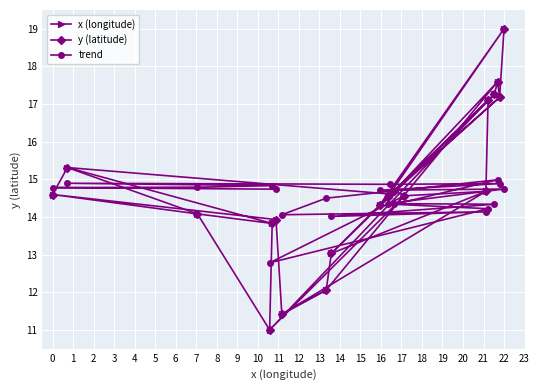

How many intersections are there between x (longitude) and trend?

4